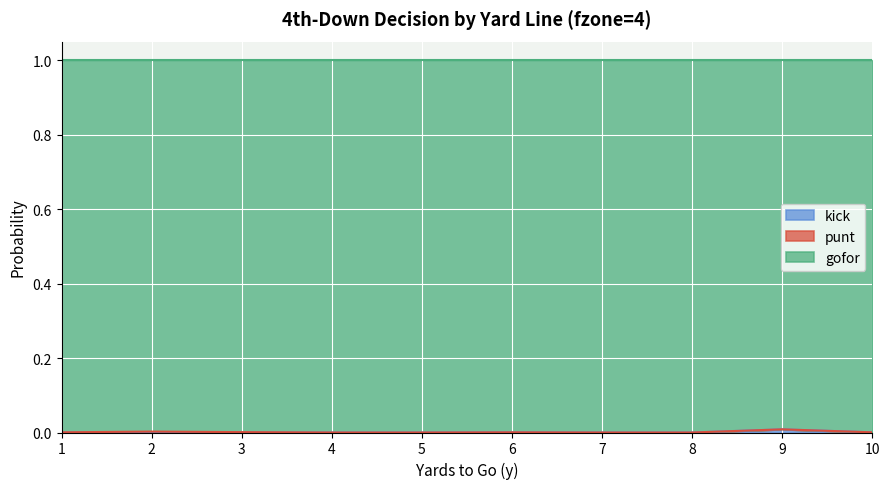

At which category does the chart reach its peak across all series?

9